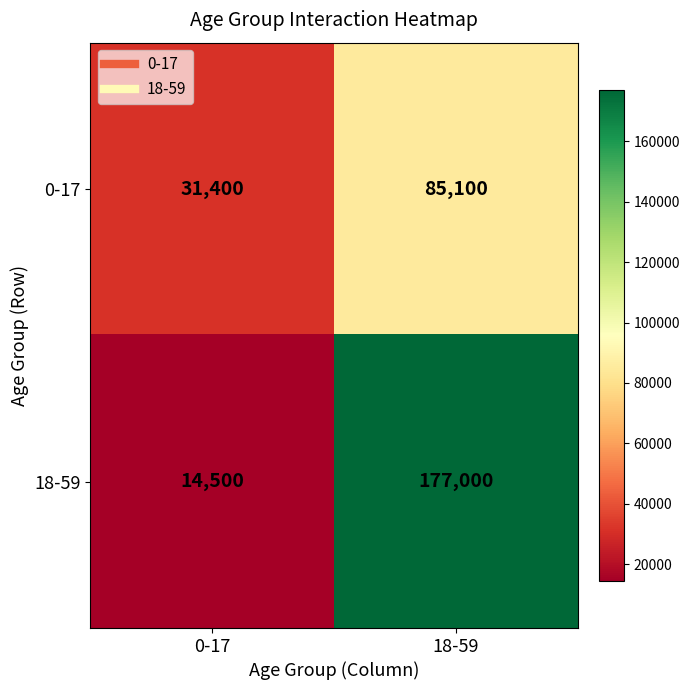

What value does the 0-17 series have at 0-17, to the nearest 100?

31400